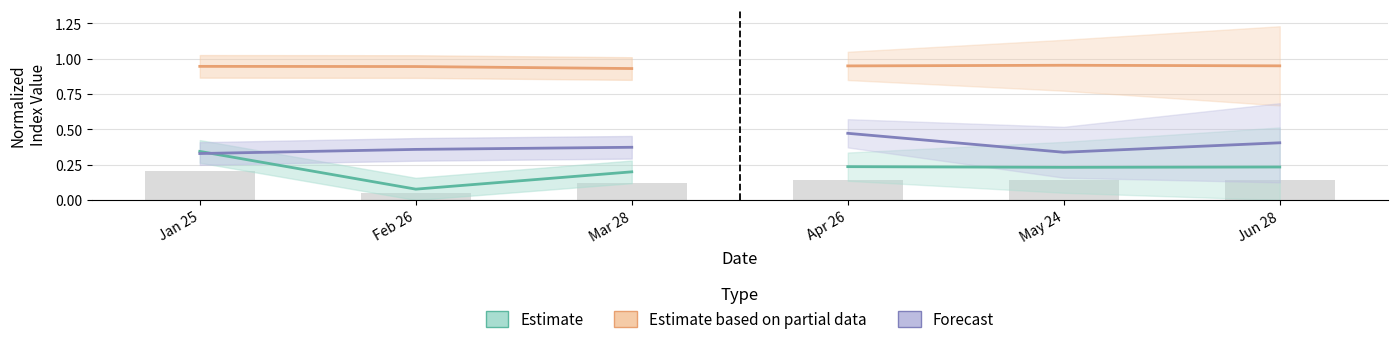

True or false: Estimate based on partial data has a value of 0.9 at Jan 25.

True